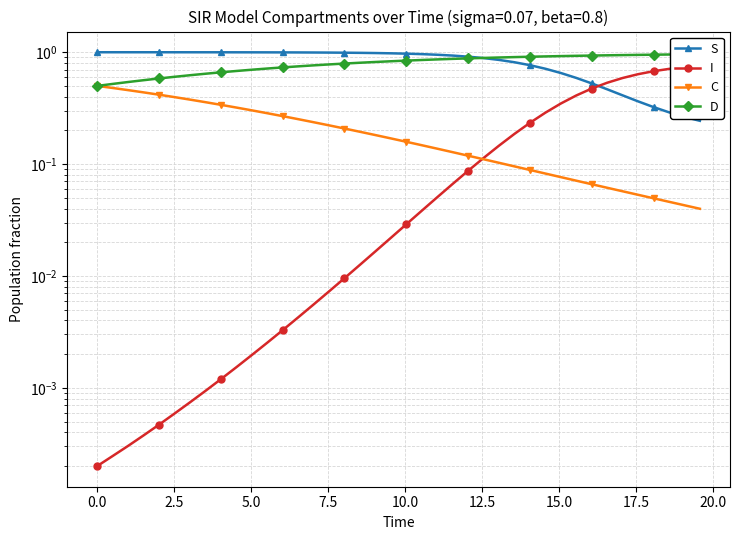

At how many categories does at least one series exceed 0?

40